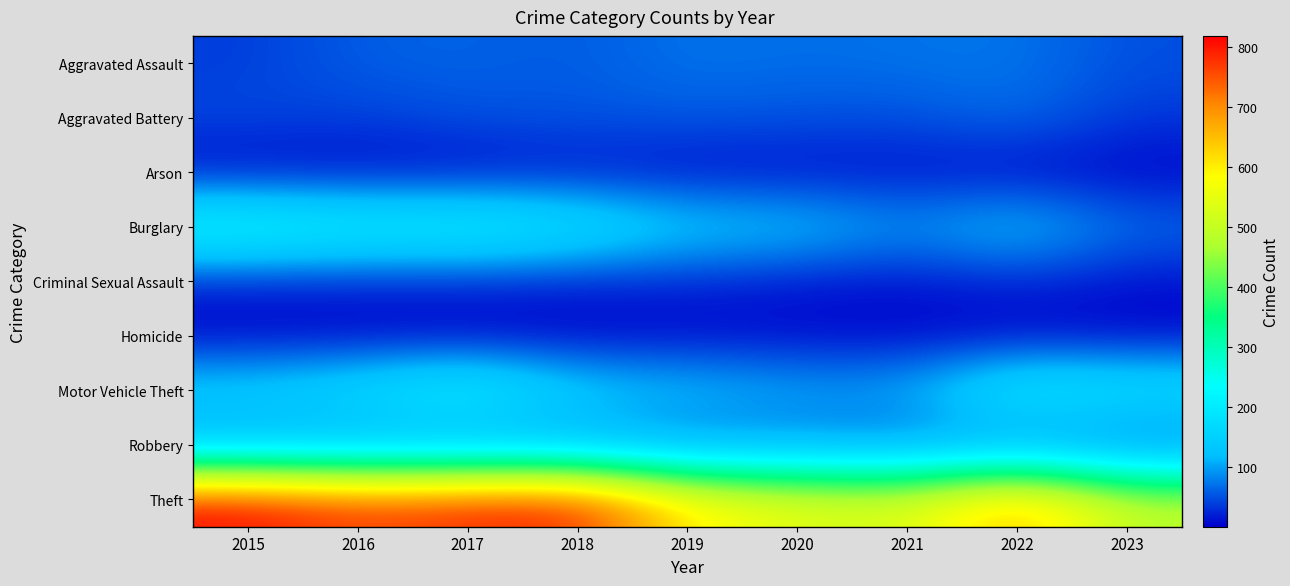

Reading left to right, extract all data points from this chart.

Aggravated Assault: 2015=38	2016=60	2017=62	2018=56	2019=73	2020=68	2021=72	2022=74	2023=50
Aggravated Battery: 2015=47	2016=40	2017=53	2018=54	2019=57	2020=54	2021=50	2022=71	2023=35
Arson: 2015=3	2016=5	2017=4	2018=13	2019=7	2020=8	2021=11	2022=4	2023=2
Burglary: 2015=254	2016=227	2017=233	2018=200	2019=144	2020=138	2021=92	2022=139	2023=70
Criminal Sexual Assault: 2015=20	2016=21	2017=22	2018=20	2019=23	2020=14	2021=11	2022=24	2023=11
Homicide: 2015=2	2016=1	2017=1	2018=1	2019=4	2020=6	2021=2	2022=3	2023=1
Motor Vehicle Theft: 2015=156	2016=183	2017=235	2018=148	2019=134	2020=110	2021=109	2022=220	2023=196
Robbery: 2015=84	2016=82	2017=70	2018=84	2019=55	2020=70	2021=55	2022=63	2023=34
Theft: 2015=818	2016=767	2017=791	2018=798	2019=603	2020=550	2021=530	2022=681	2023=493